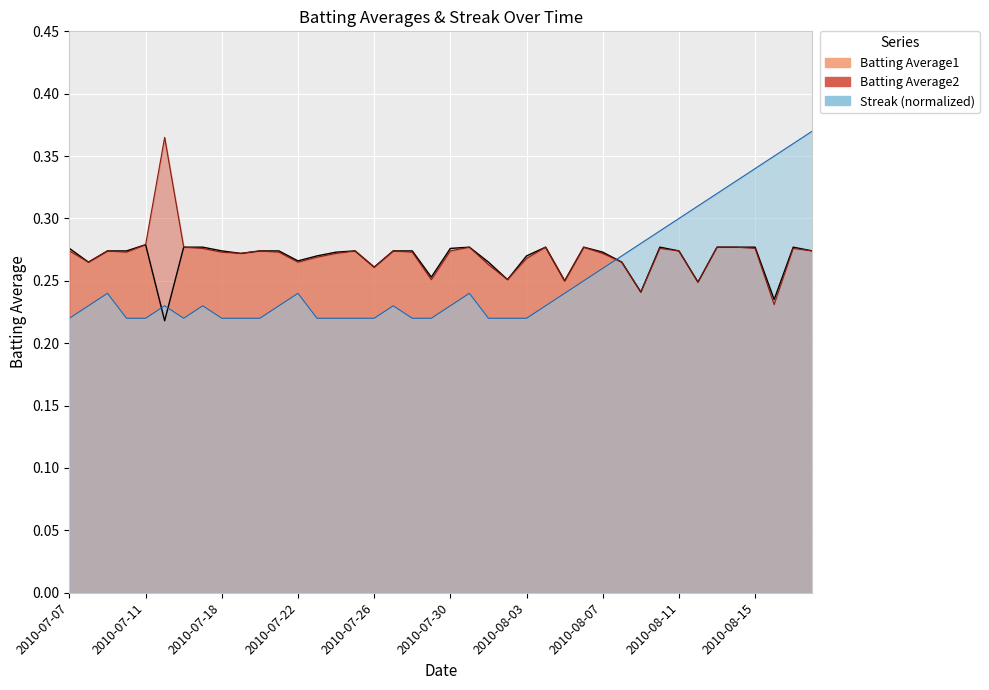

What is the difference between the maximum and second lowest values in the Streak series?

0.1